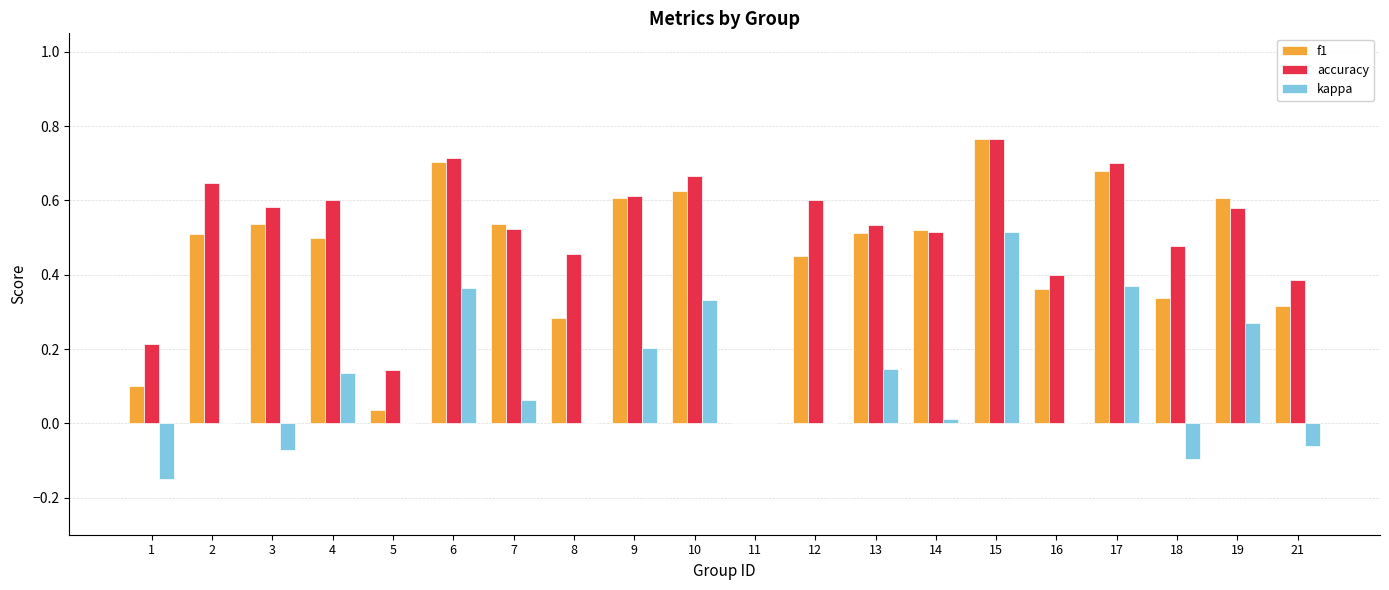

Which category has the highest value across all series?

15